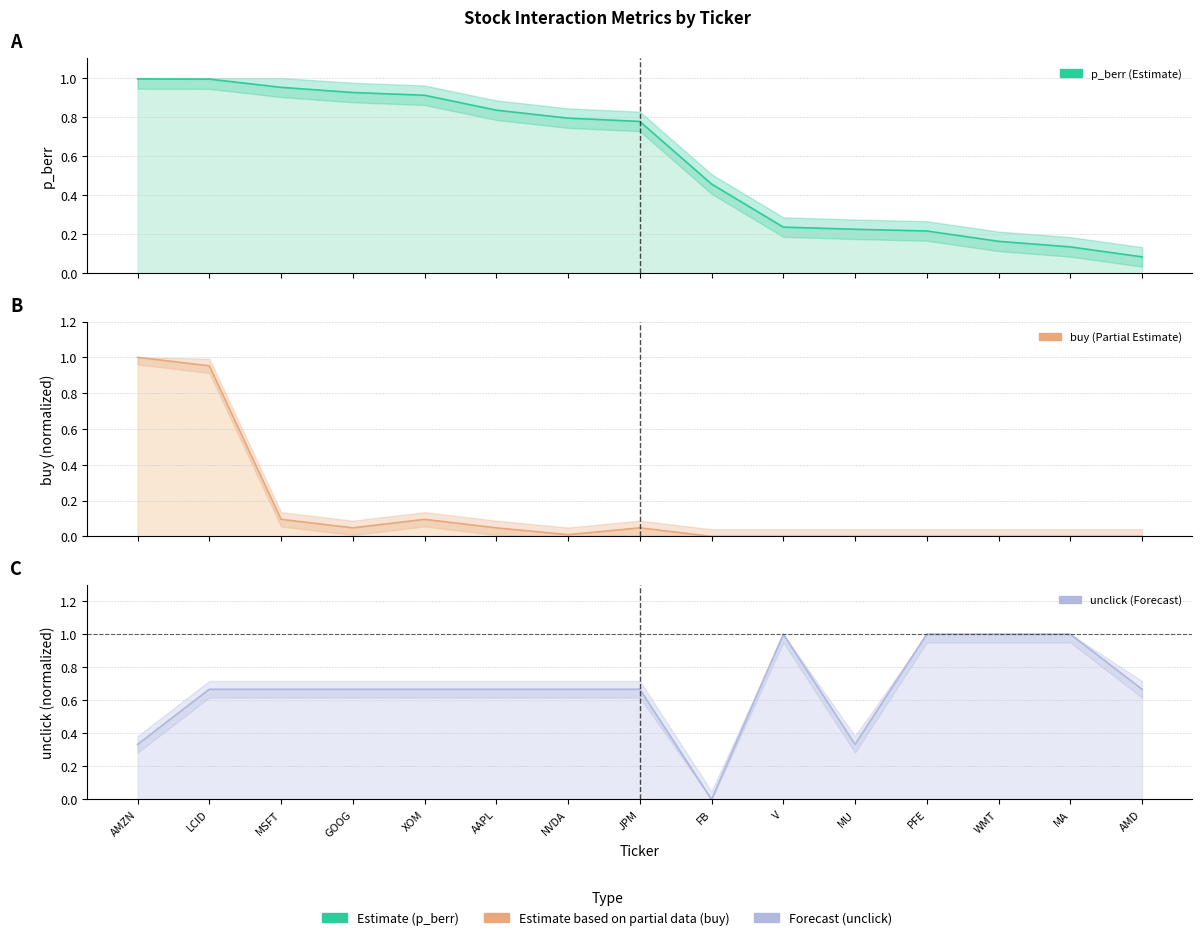

How many values in buy (normalized) are above zero?

8